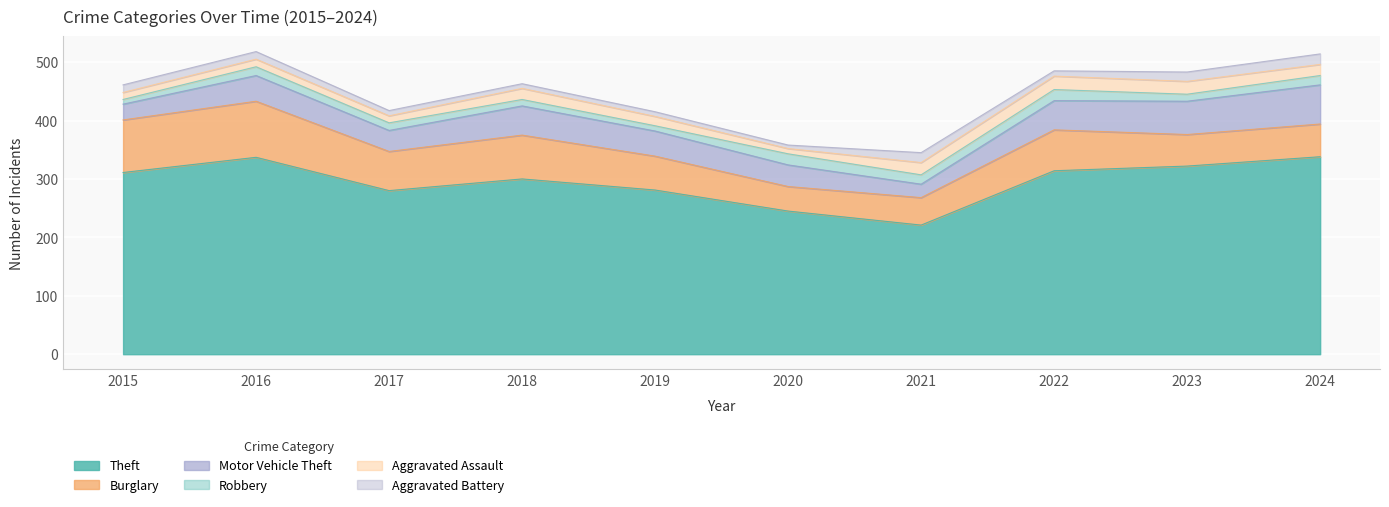

How many distinct data groups are displayed?

6